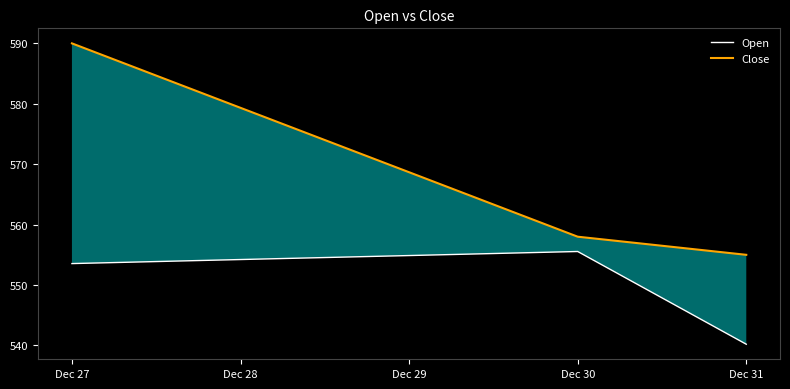

At how many categories does at least one series exceed 583?

1